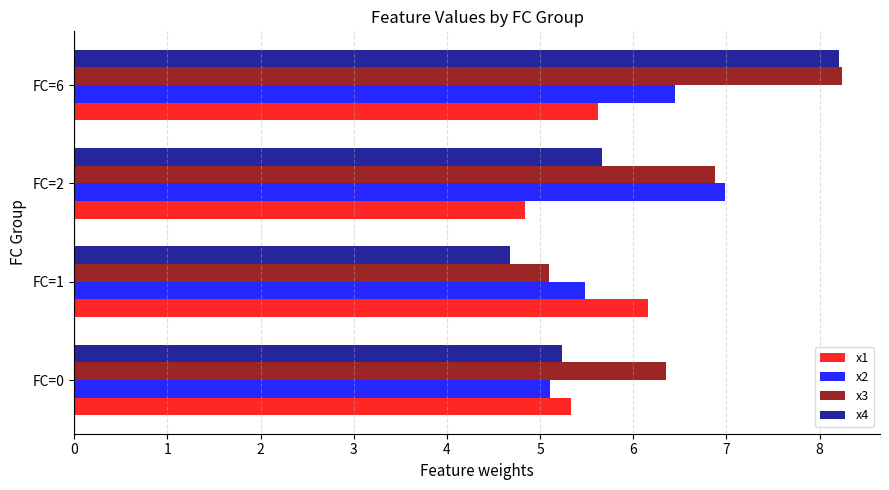

The value of x3 at FC=6 is 5.2. True or false?

False